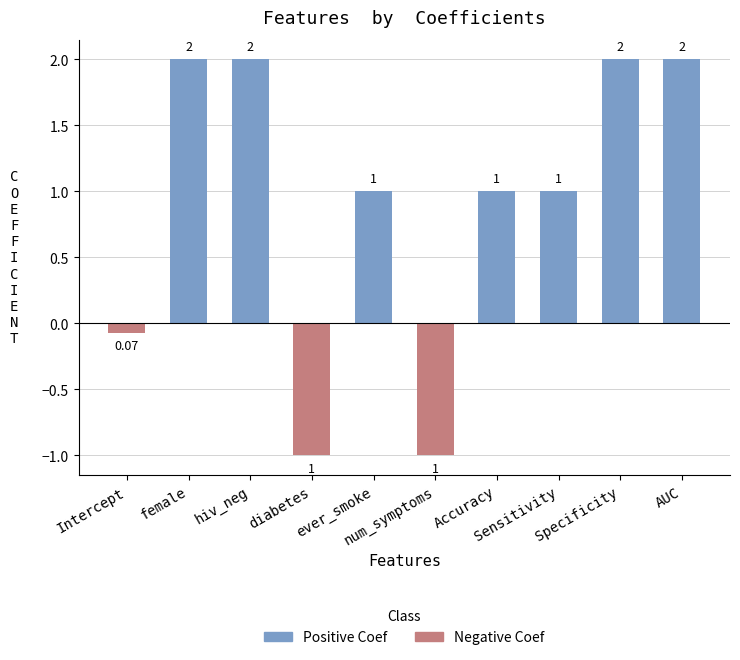

What is the lowest value of the Negative Coef series?

-1.0